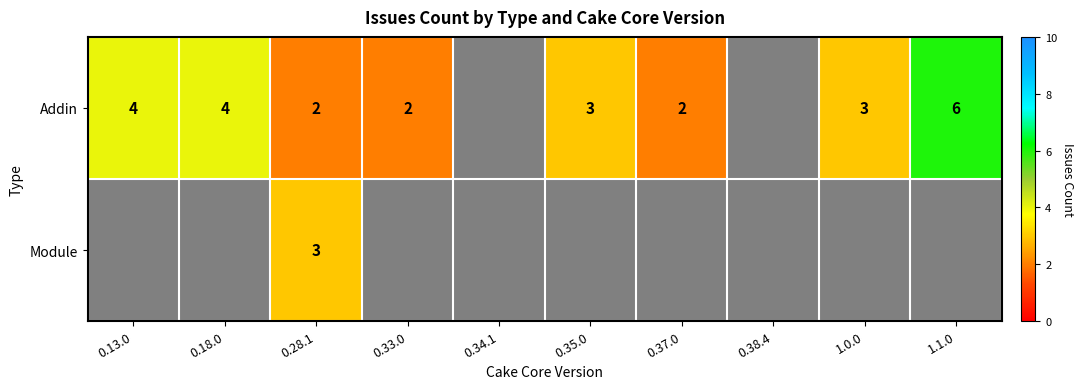

At how many categories does at least one series exceed 4?

1